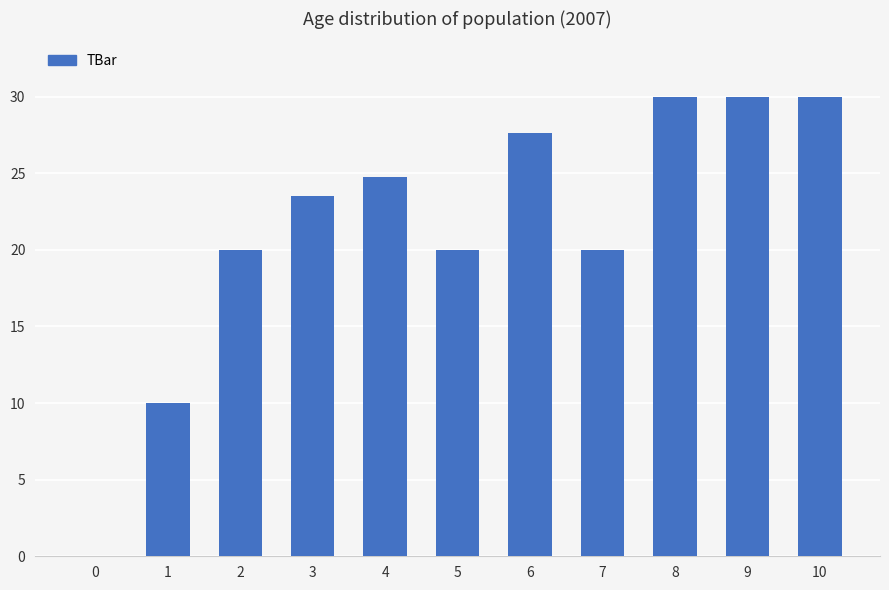

What value does the data have at 9?

30.0